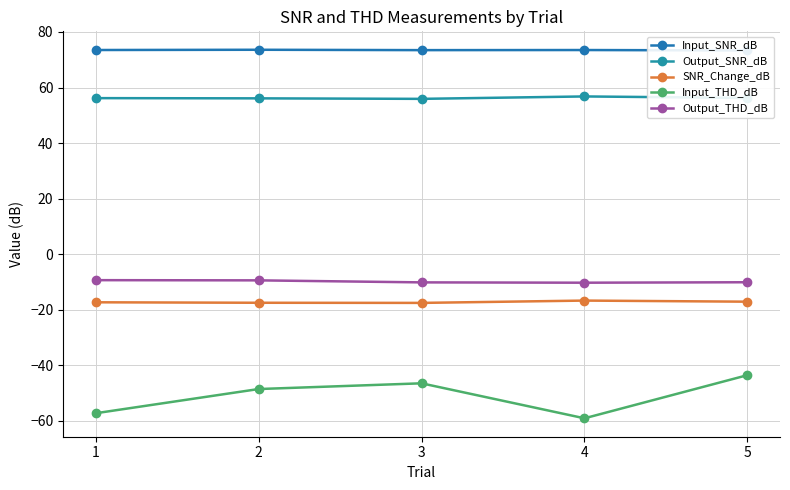

The Input_THD_dB series shows -59.1 at 4. True or false?

True